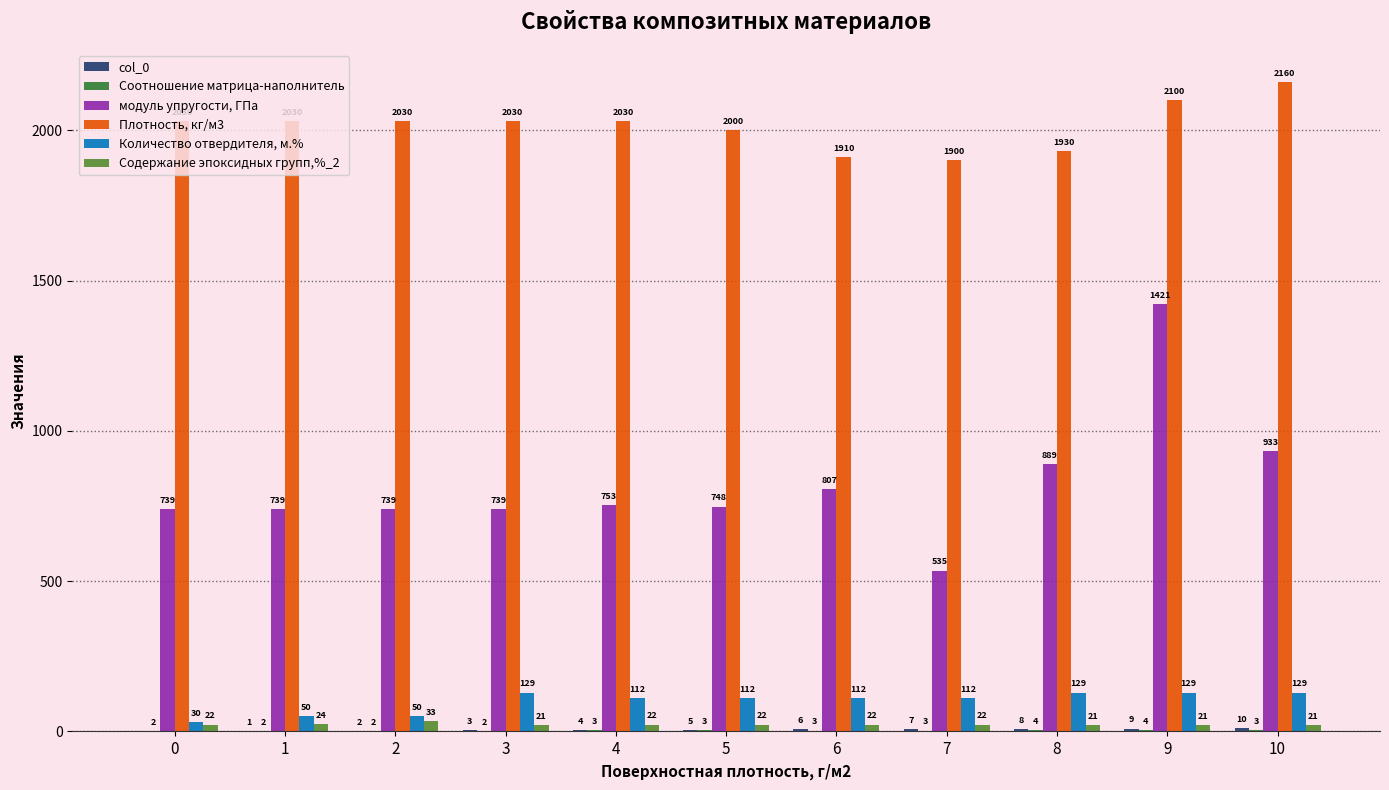

What value does the Количество отвердителя, м.% series have at 10?

129.0